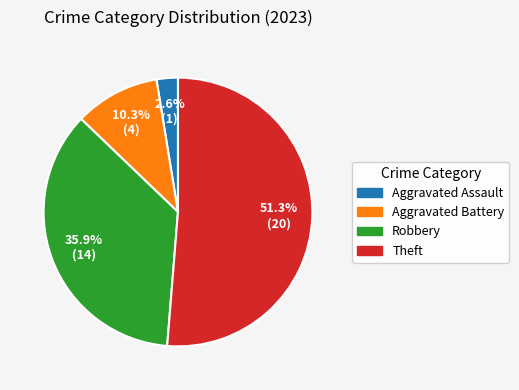

Combined, what portion of the pie is Robbery and Aggravated Battery?

46.2%